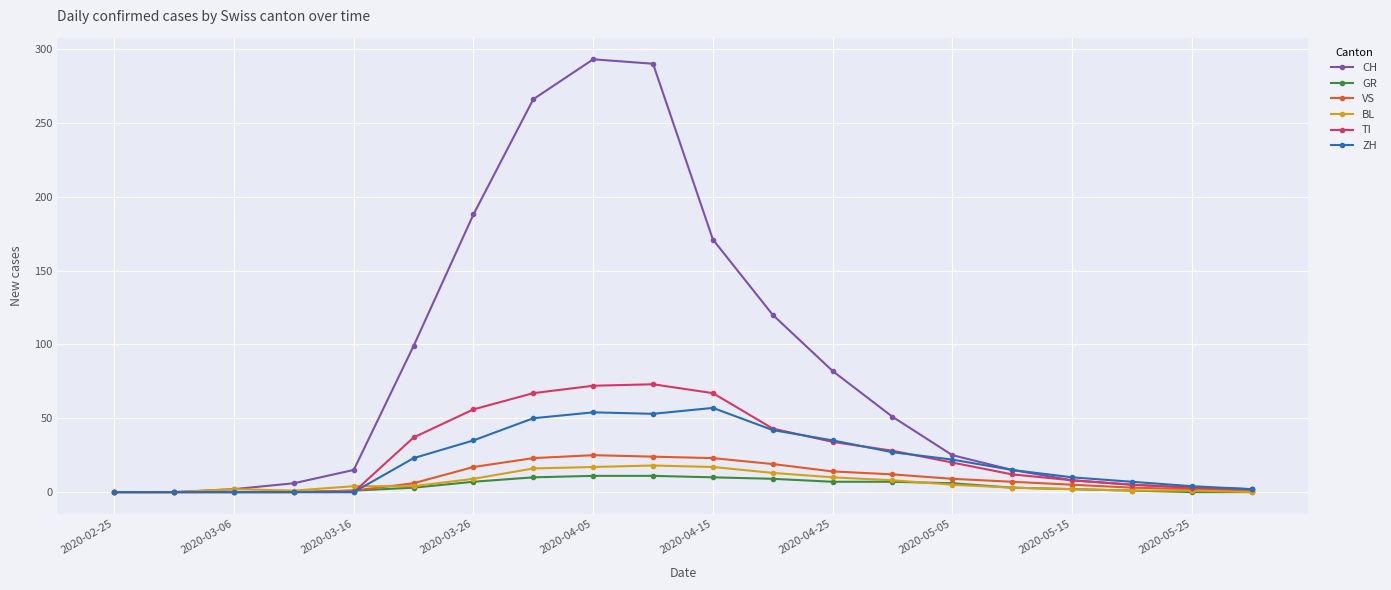

Which series has the largest range (max minus min)?

CH